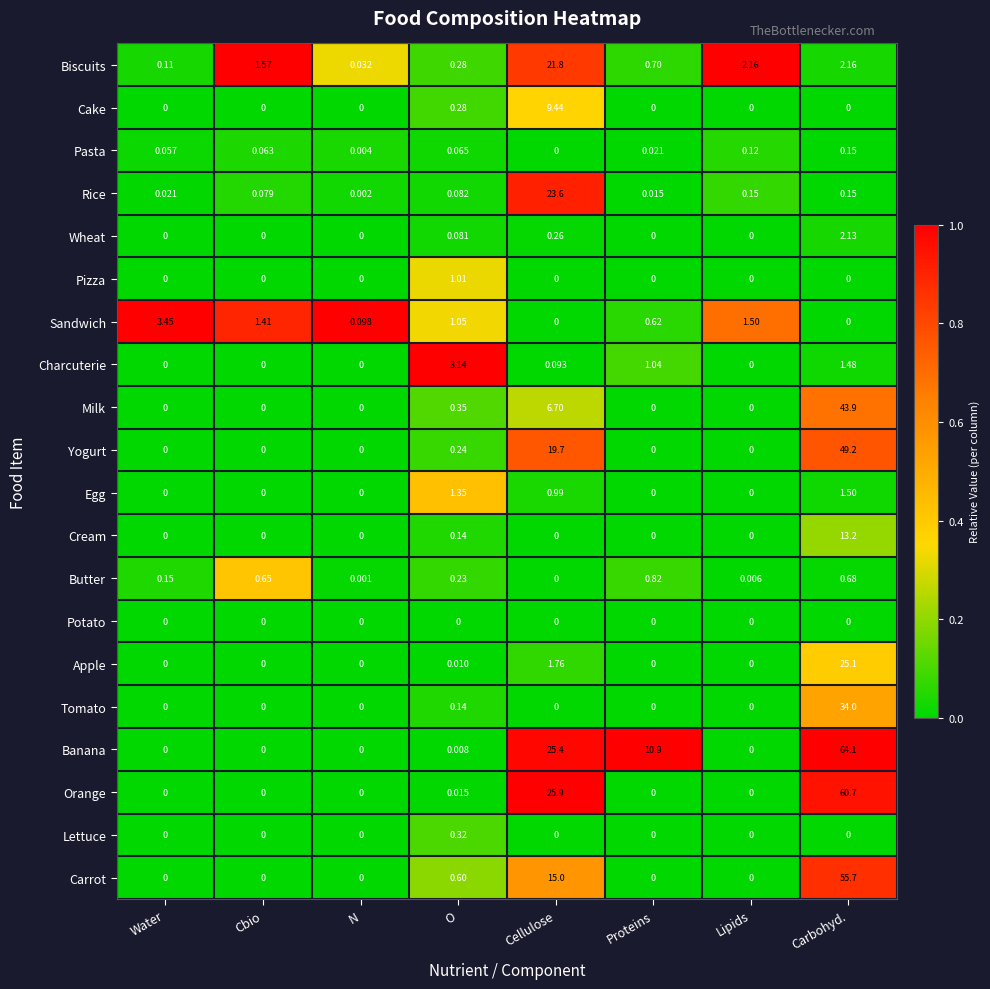

How many categories are shown in the chart?

8